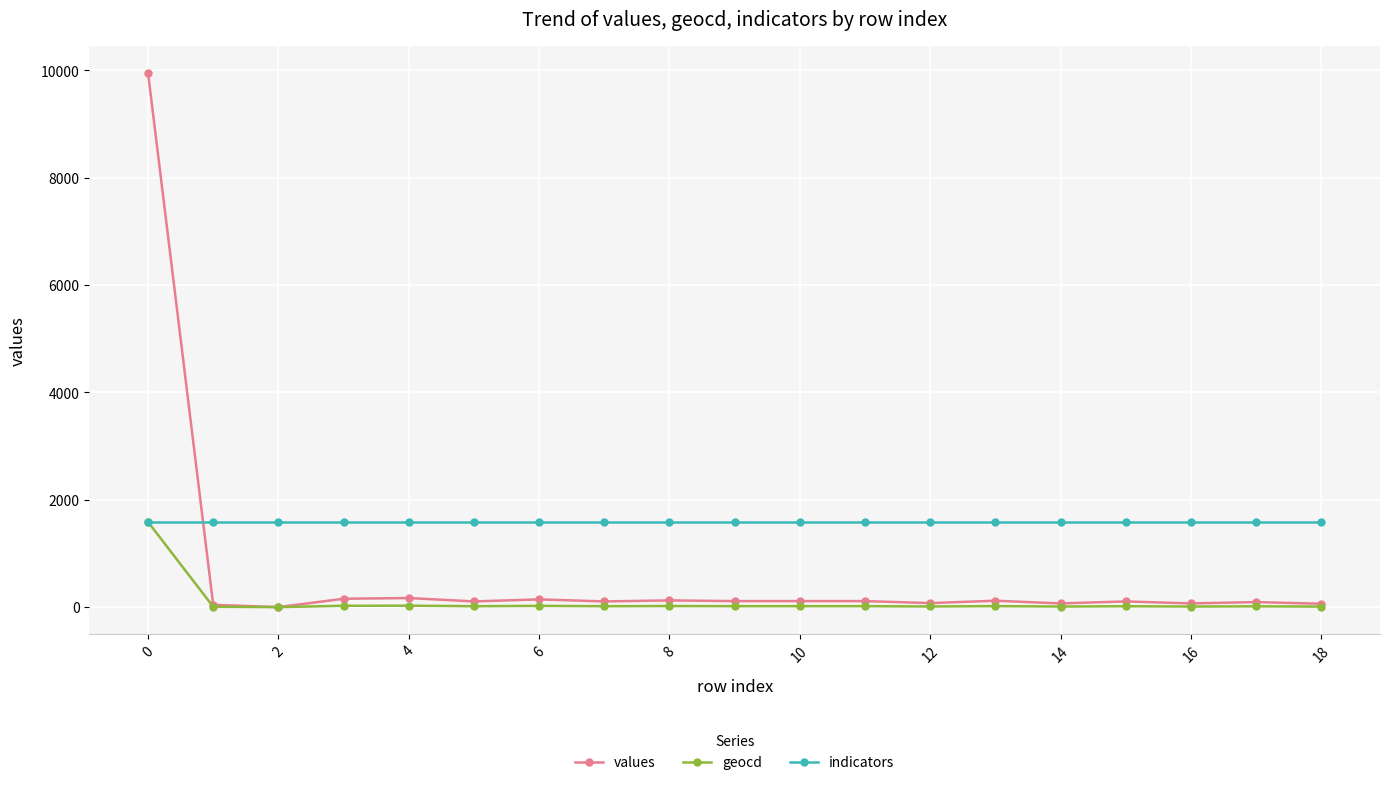

How many times do values and indicators cross each other?

1